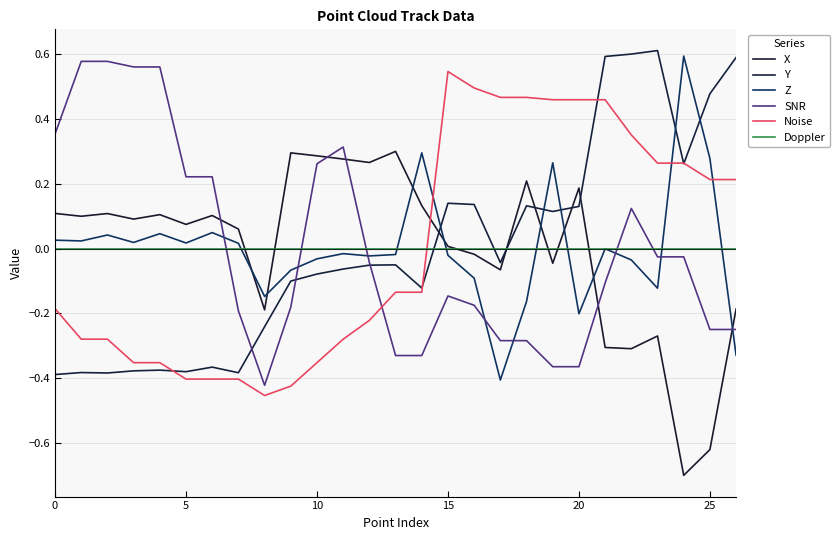

What are all the series names shown in the legend?

X, Y, Z, SNR, Noise, Doppler